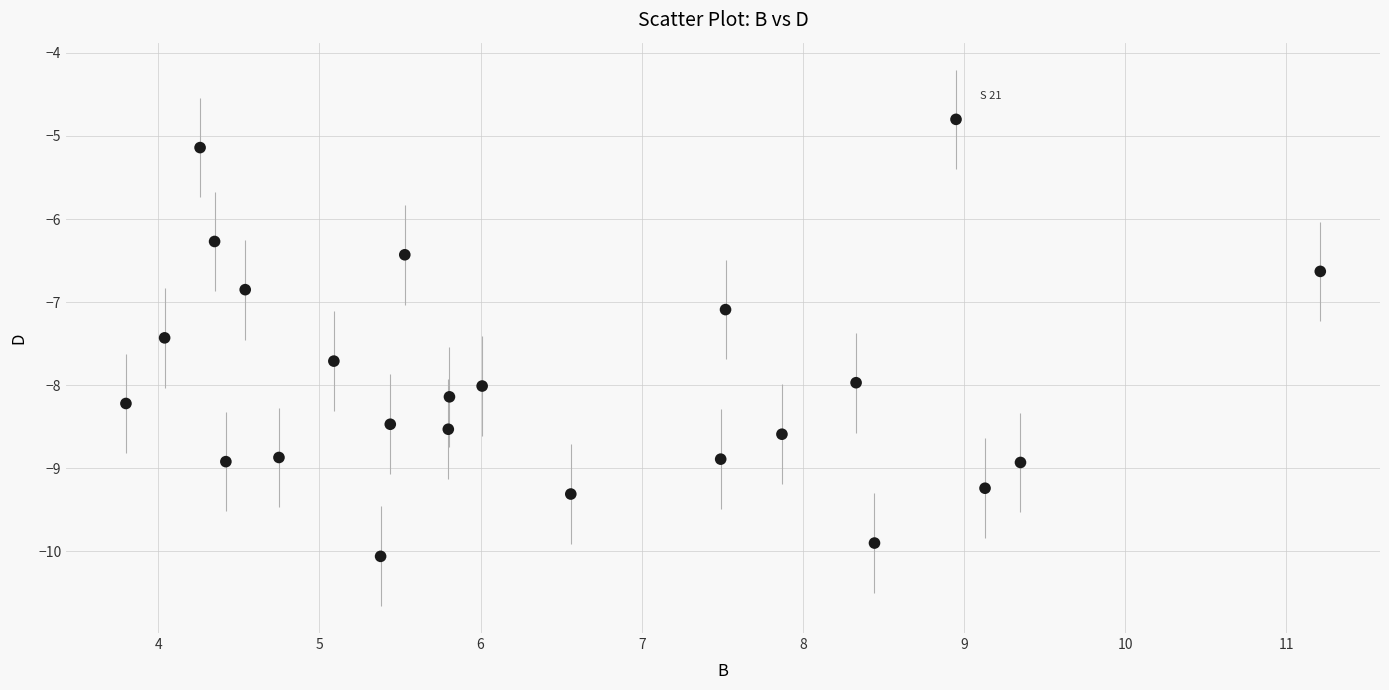

What is the range of Y values (max minus min)?

5.3